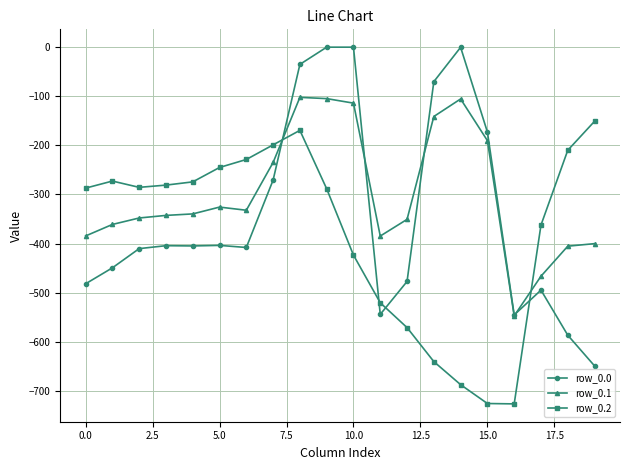

Does the chart have visible grid lines?

Yes